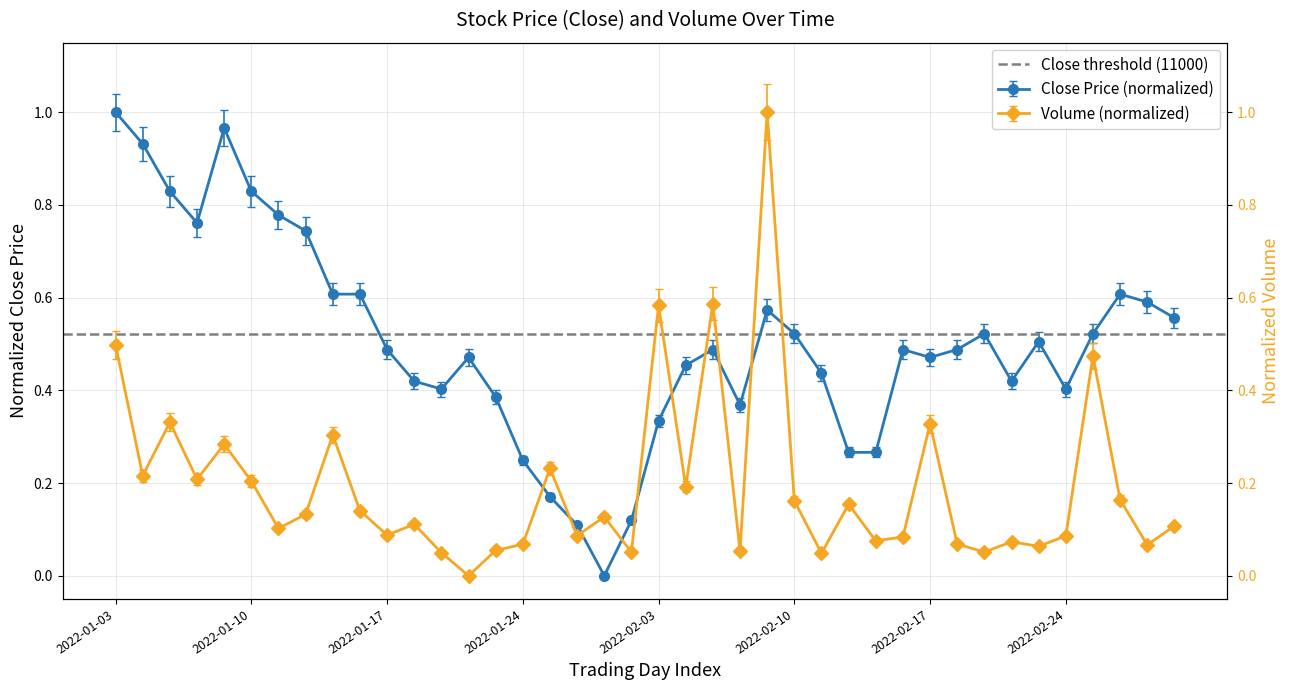

What is the difference between the maximum and minimum values in the Close series?

1.0